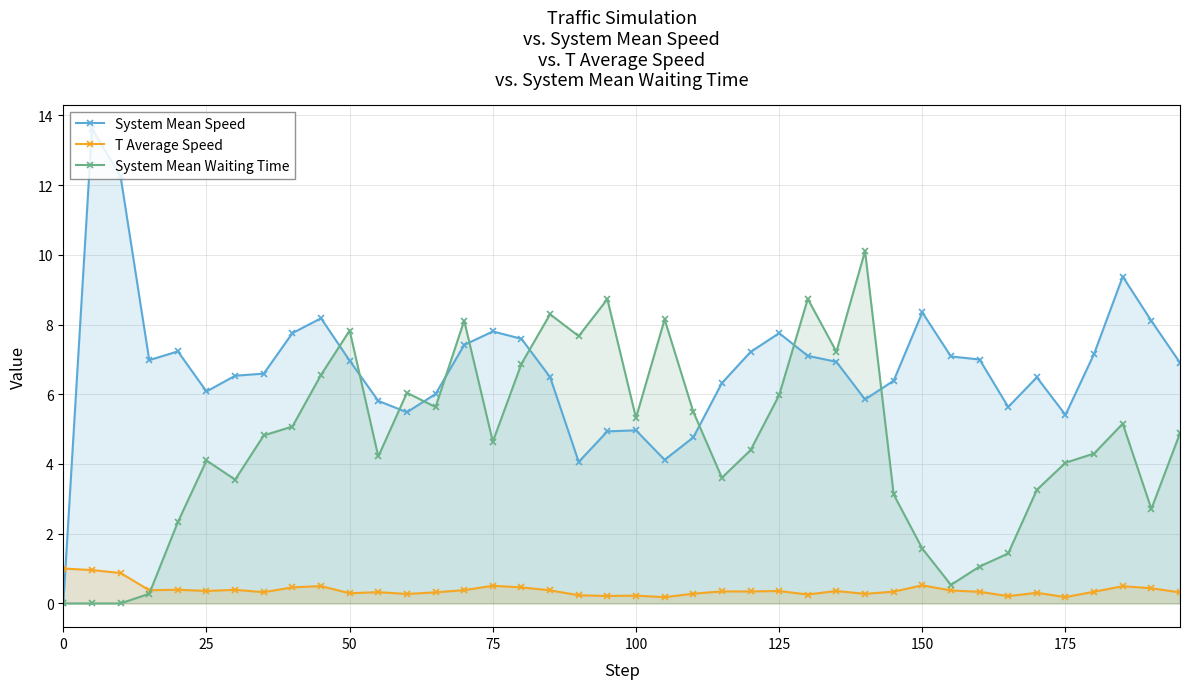

The T Average Speed series shows 1.8 at 0. True or false?

False